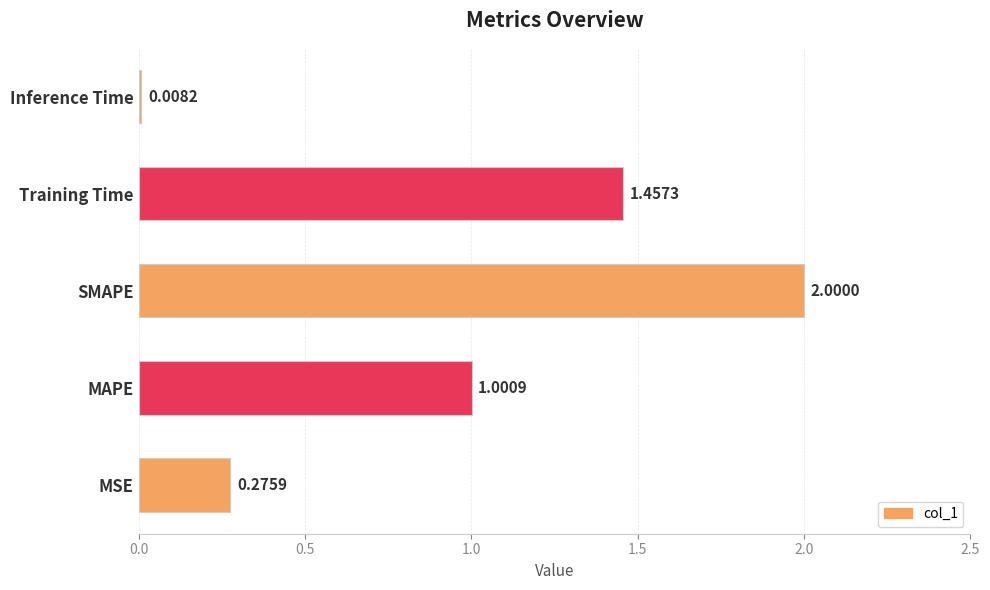

Rank the categories by value from lowest to highest.

Inference Time, MSE, MAPE, Training Time, SMAPE